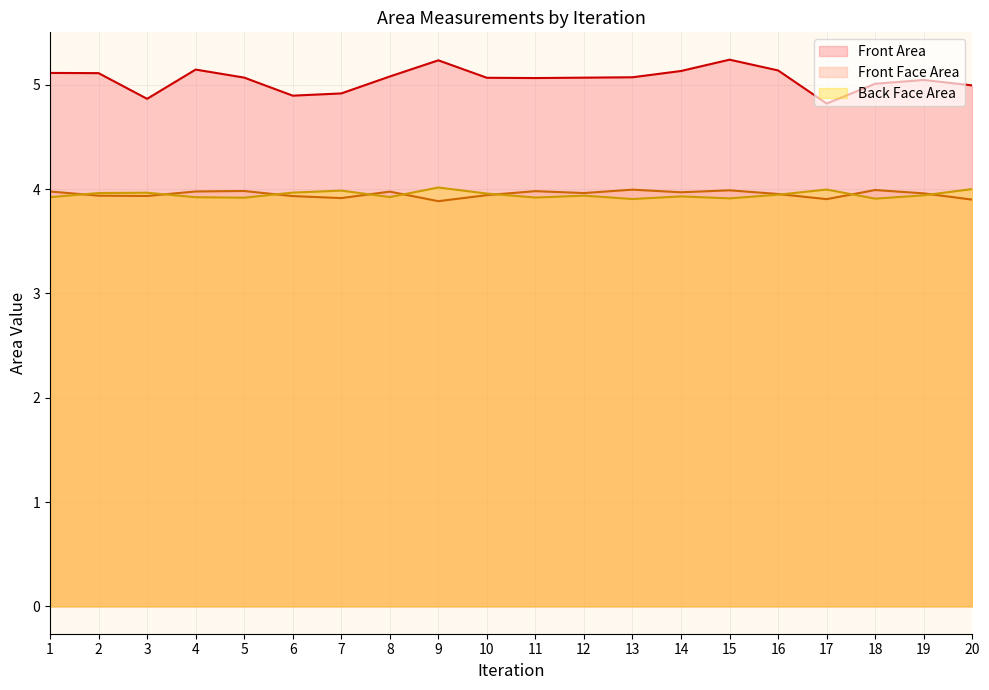

At which category is the sum across all series the highest?

15